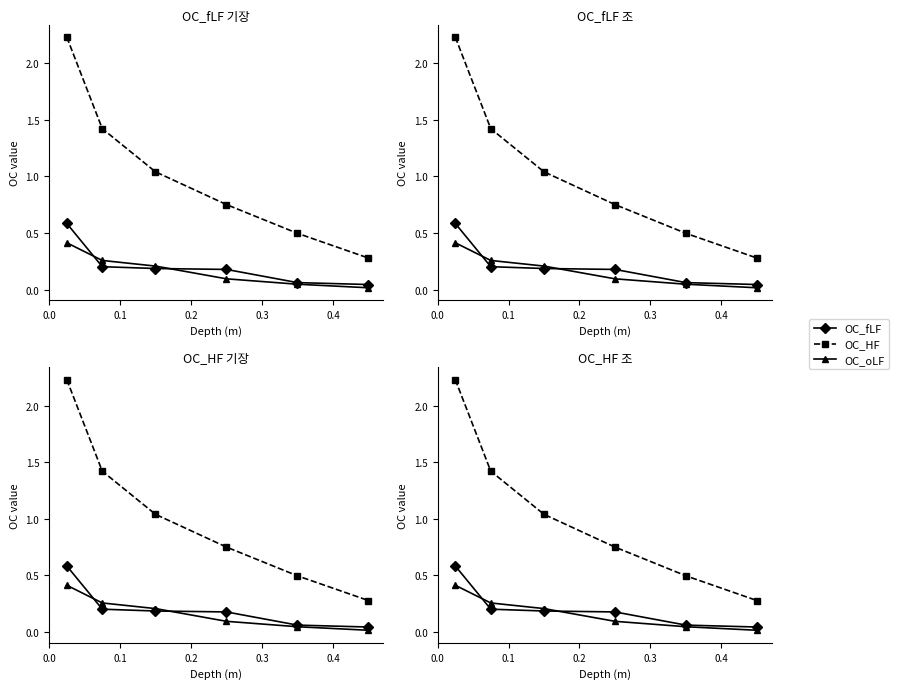

True or false: OC_fLF and OC_HF intersect in this chart.

False